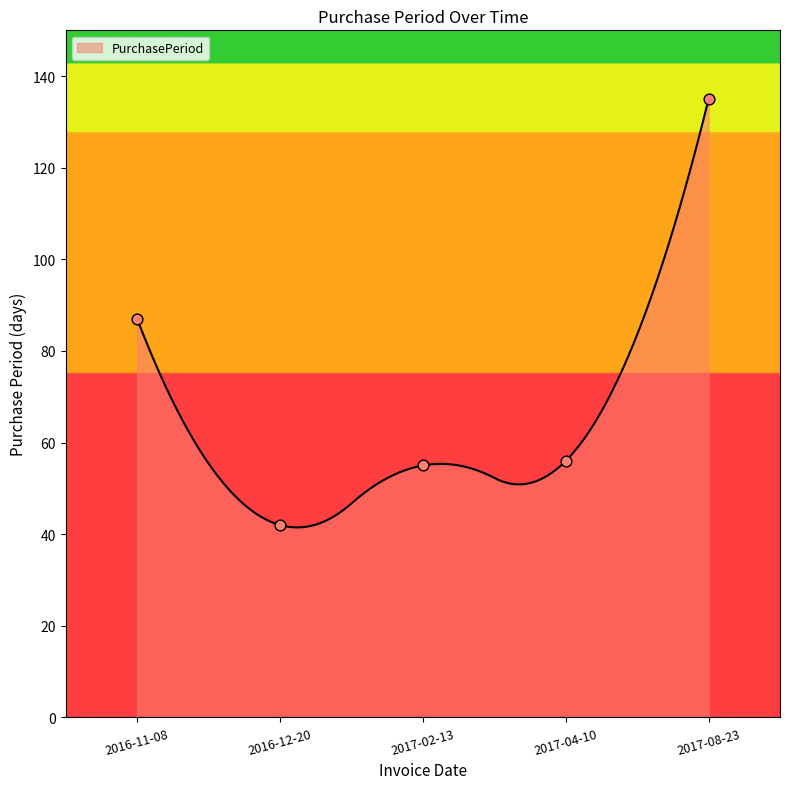

Approximately how many times larger is the value at 2017-02-13 compared to 2017-08-23?

0.4